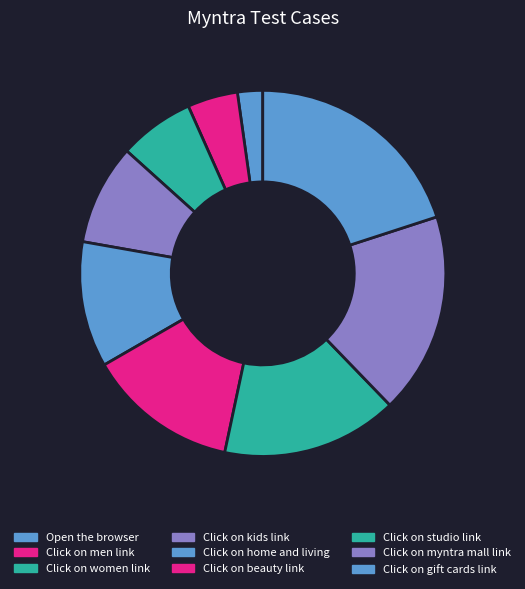

How many segments does this pie chart have?

9